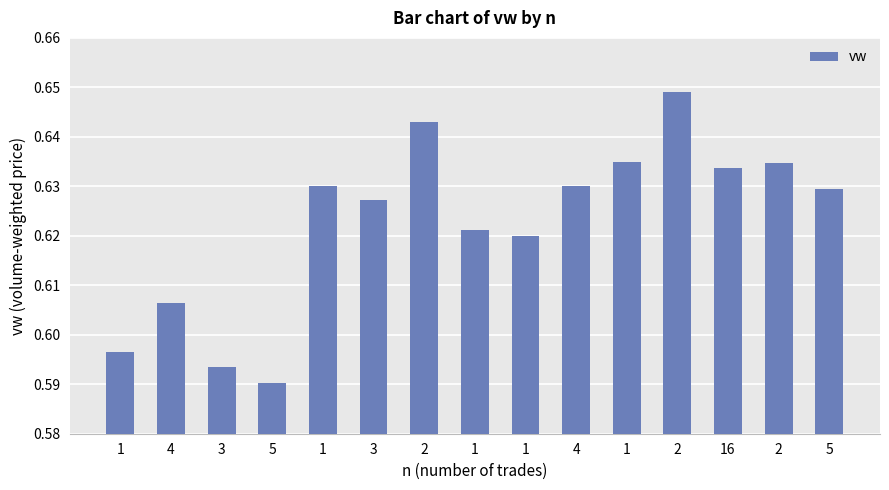

Are the bars horizontal?

No